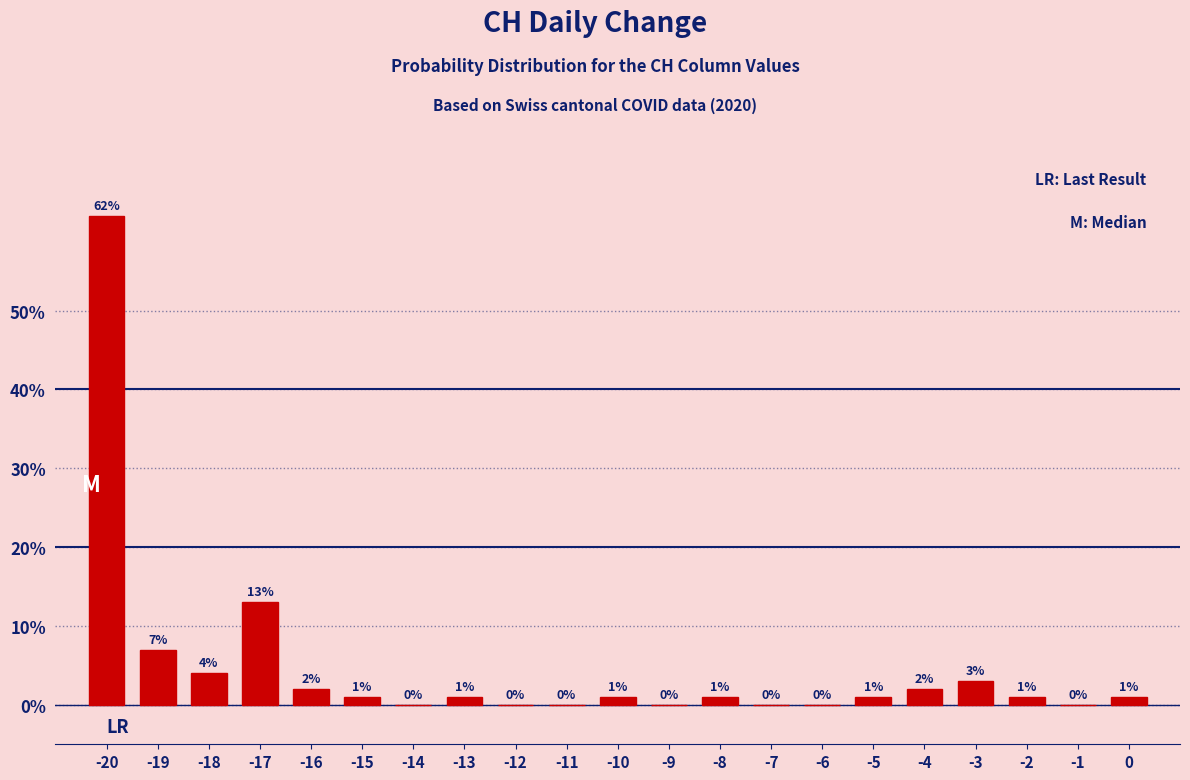

Reading left to right, transcribe all the data shown in this chart.

-20=62.0	-19=7.0	-18=4.0	-17=13.0	-16=2.0	-15=1.0	-14=0.0	-13=1.0	-12=0.0	-11=0.0	-10=1.0	-9=0.0	-8=1.0	-7=0.0	-6=0.0	-5=1.0	-4=2.0	-3=3.0	-2=1.0	-1=0.0	0=1.0